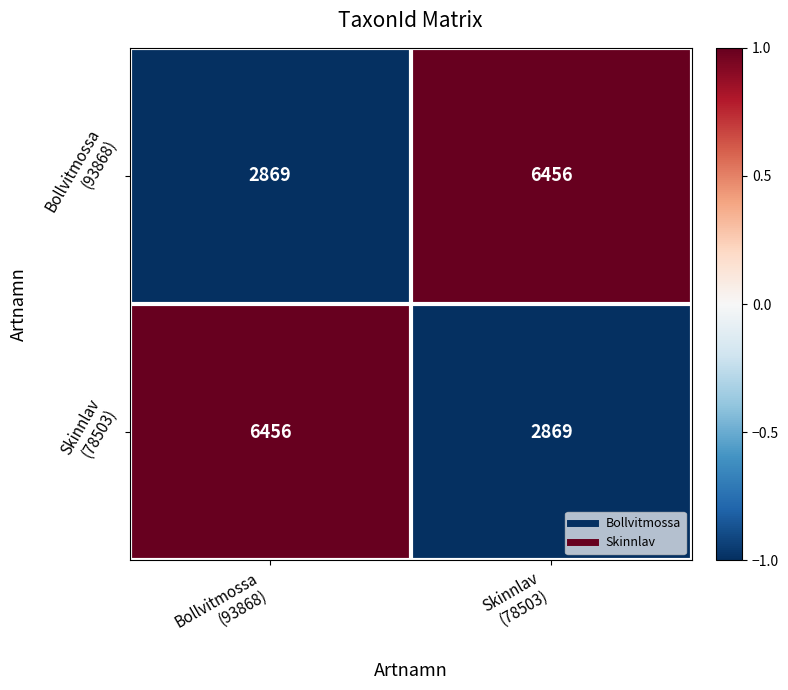

What is the maximum value shown in the chart?

6456